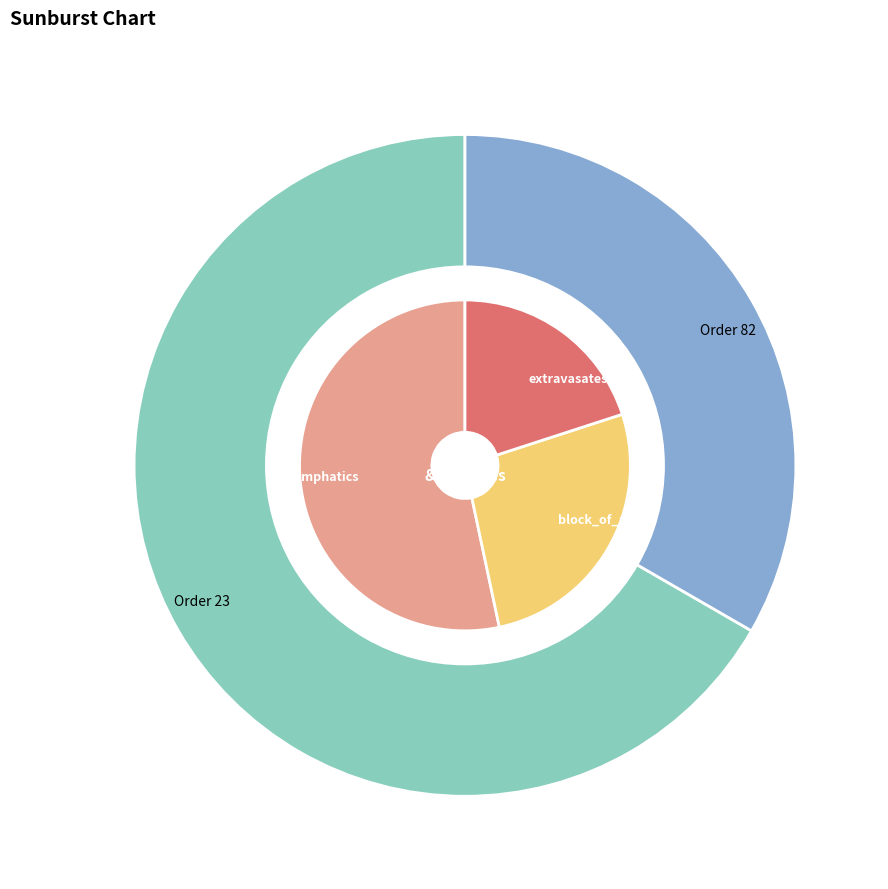

The 82 slice represents 33% of the pie. True or false?

True